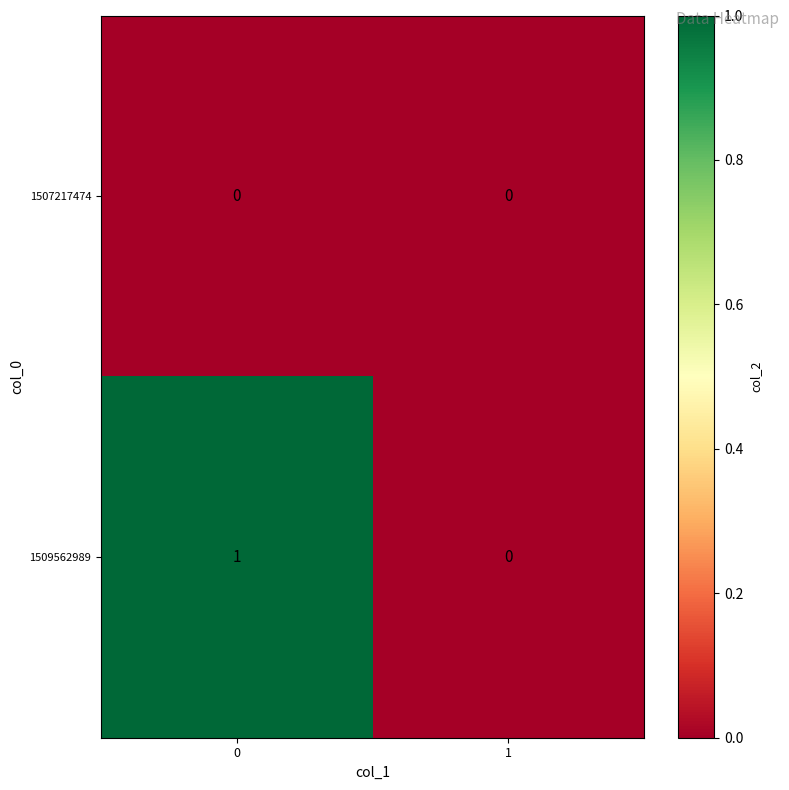

Between 0 and 1, which series saw the biggest shift?

1509562989